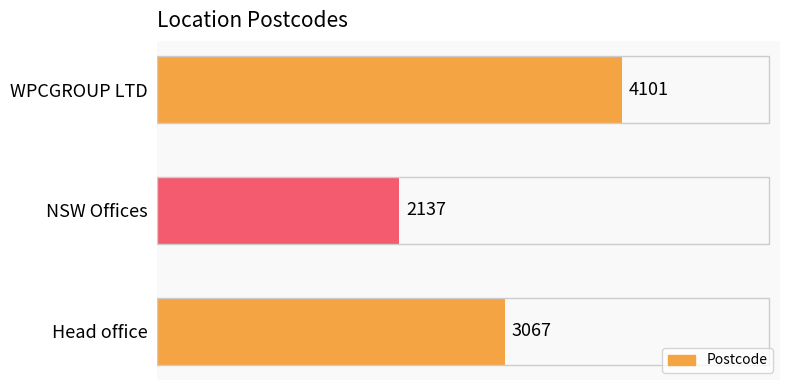

Rank the categories by value from lowest to highest.

NSW Offices, Head office, WPCGROUP LTD